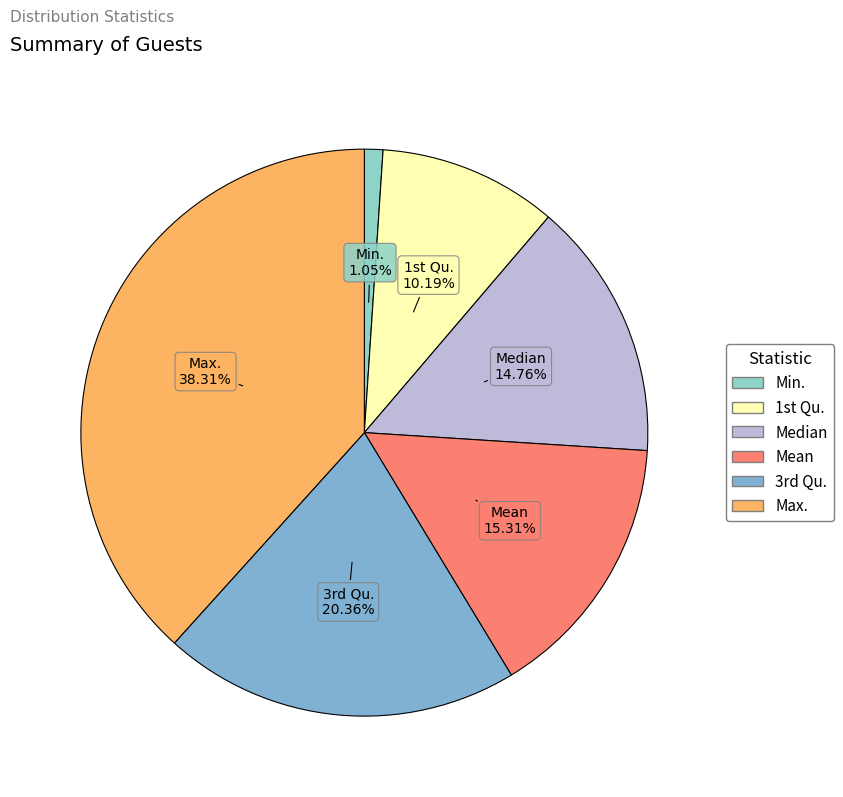

To the nearest percent, what is the average slice percentage?

17%